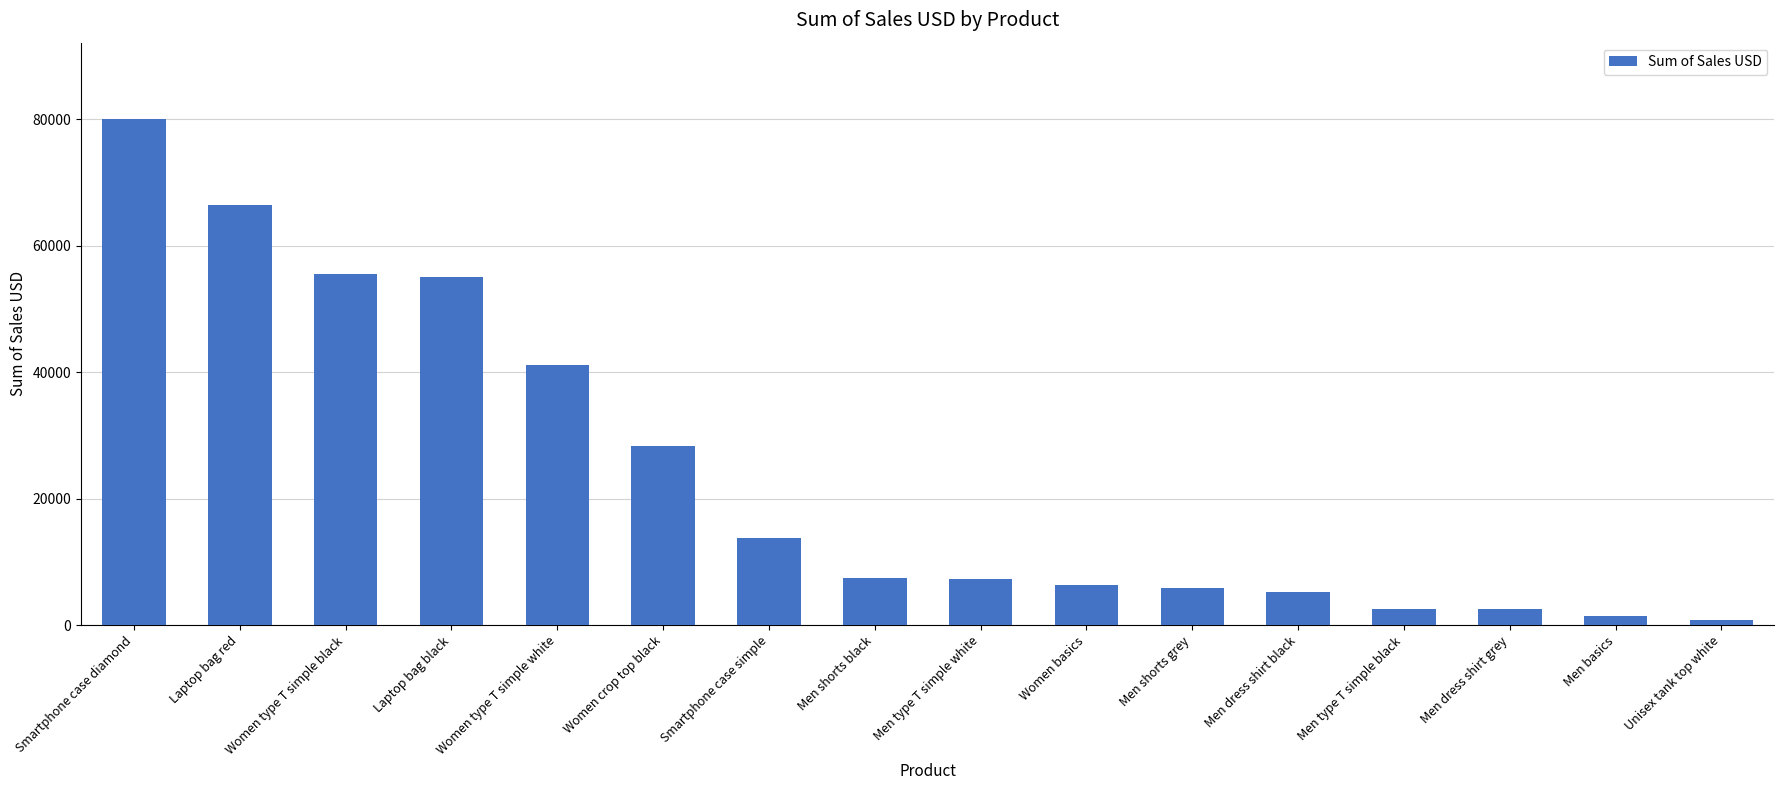

True or false: the data shows 41120 at Women type T simple white.

True